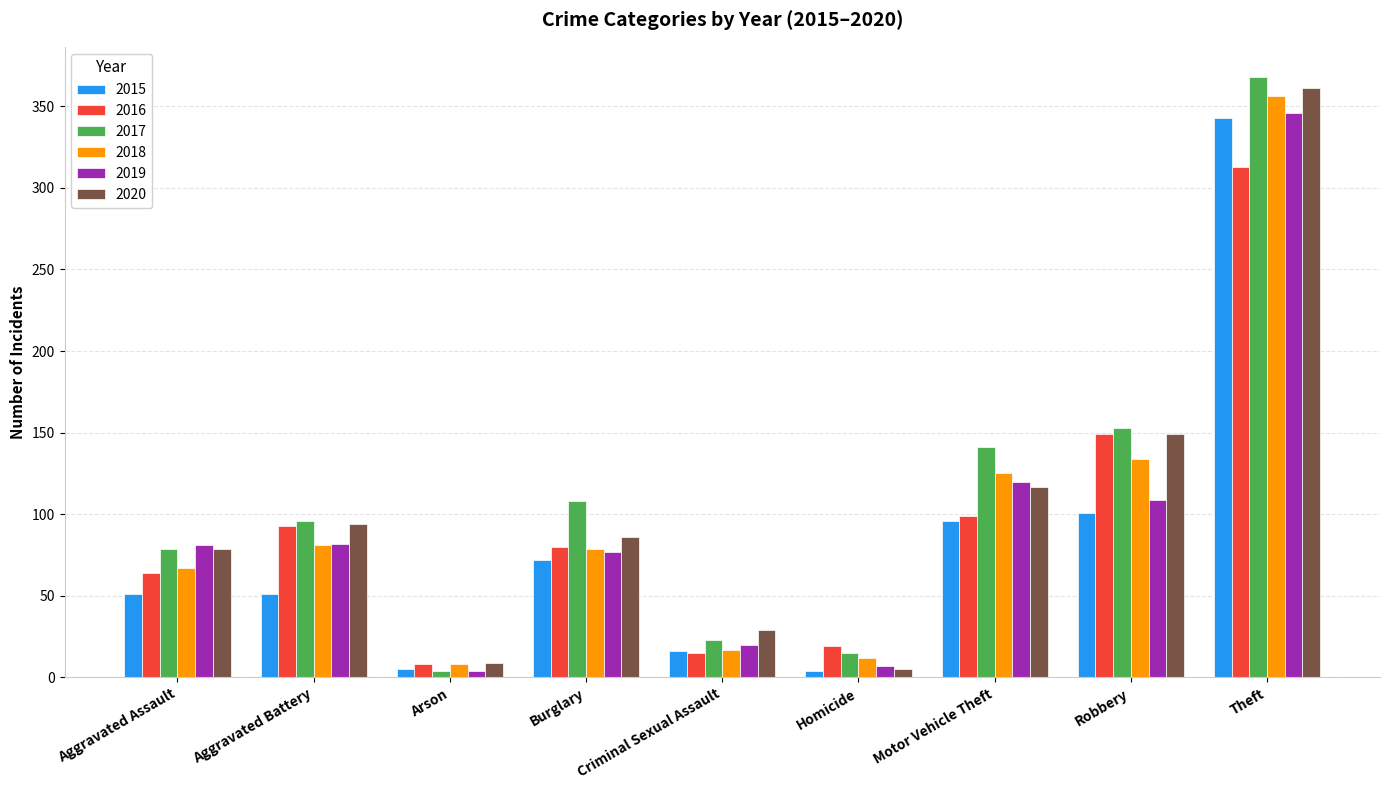

At which category is the sum across all series the highest?

Theft